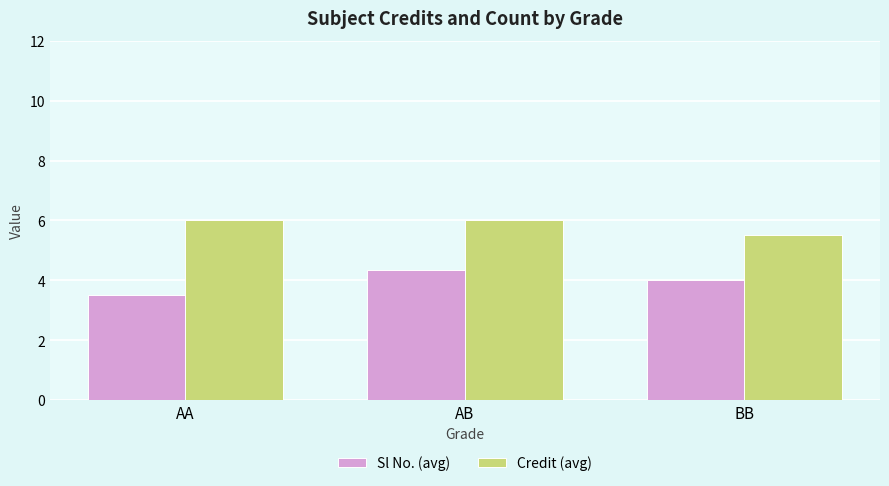

Reading left to right, what are all the values shown in this chart?

Sl No. (avg): 3.5	4.3	4.0
Credit (avg): 6.0	6.0	5.5